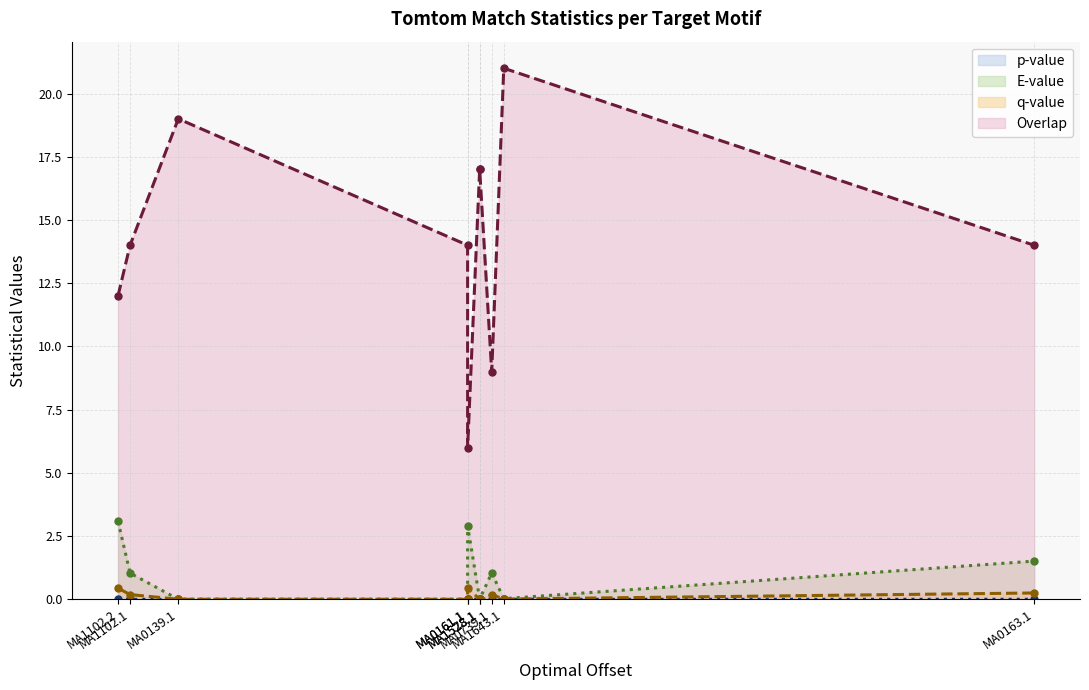

What are all the series names shown in the legend?

p-value, E-value, q-value, Overlap